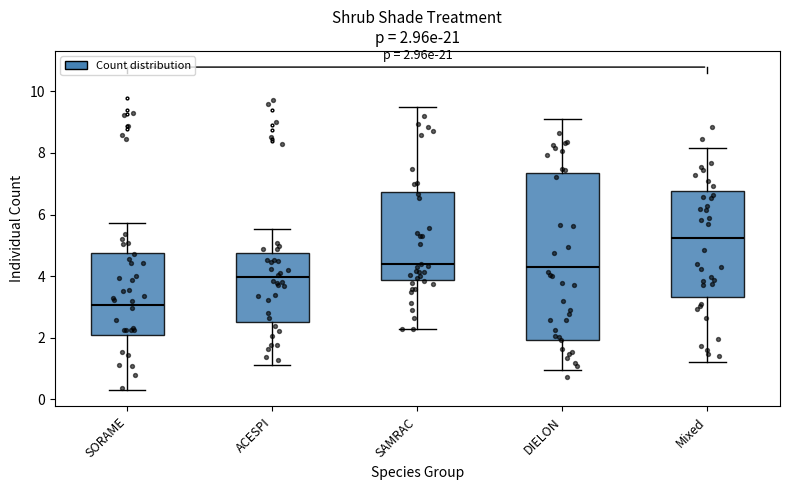

Which box's median line is the lowest?

SORAME